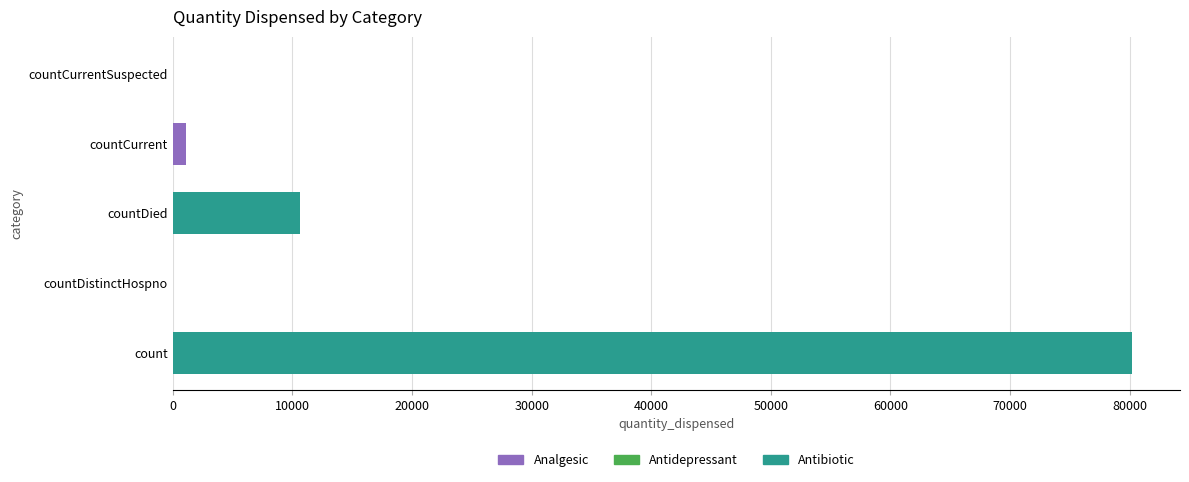

Read the value at countCurrent.

1093